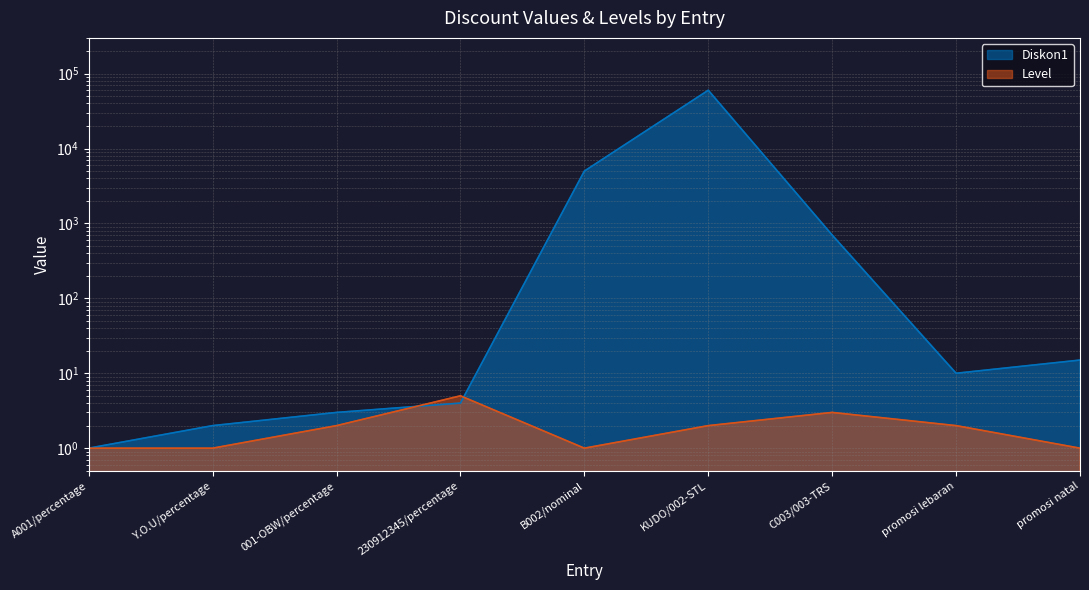

What position from the left is Y.O.U/percentage?

2